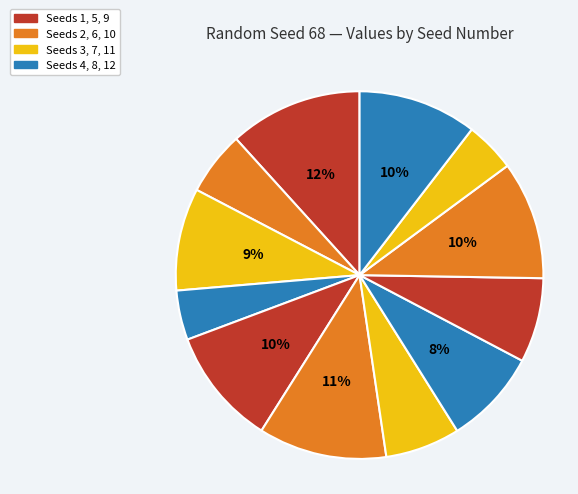

Count the number of slices in the pie.

12